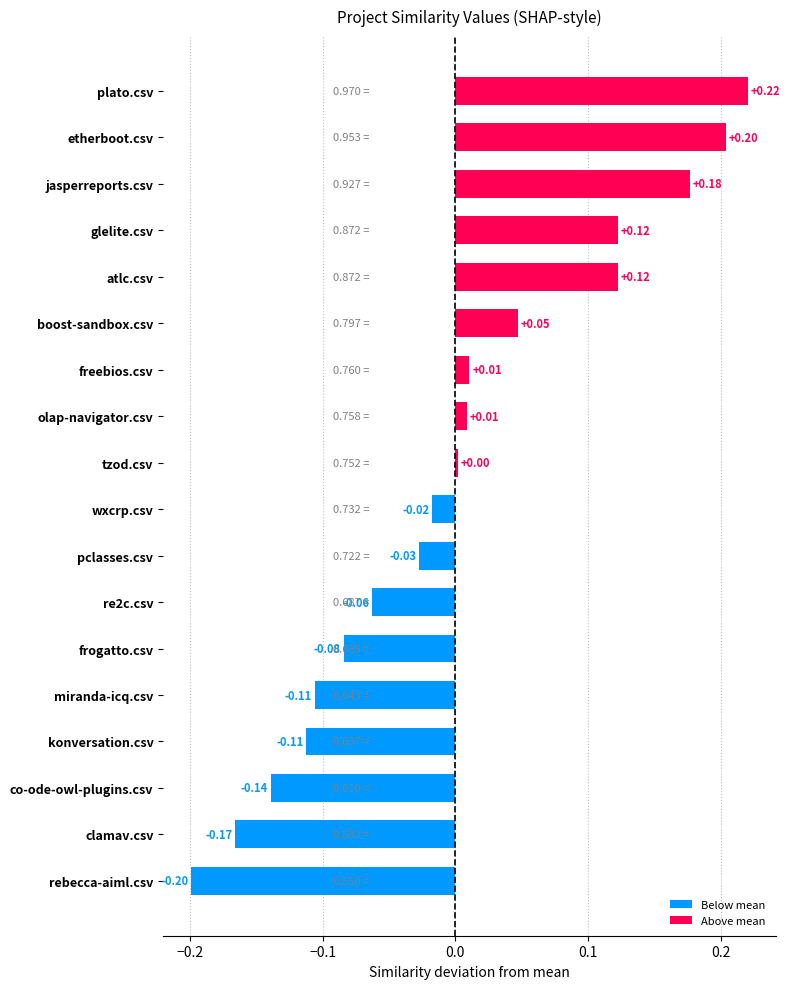

Count the number of data series in this chart.

1